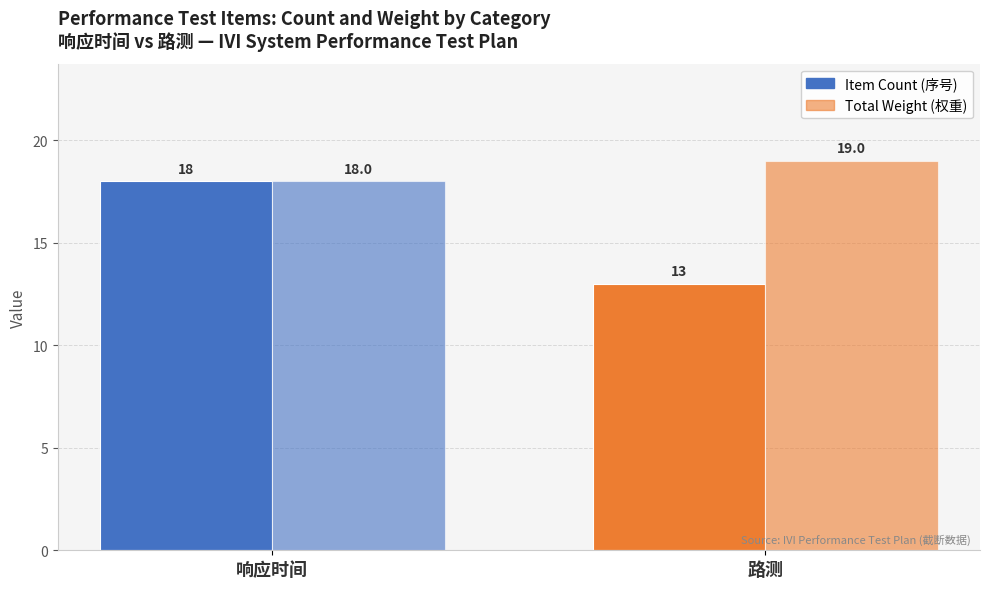

How many data points in Item Count (序号) are less than 18?

1